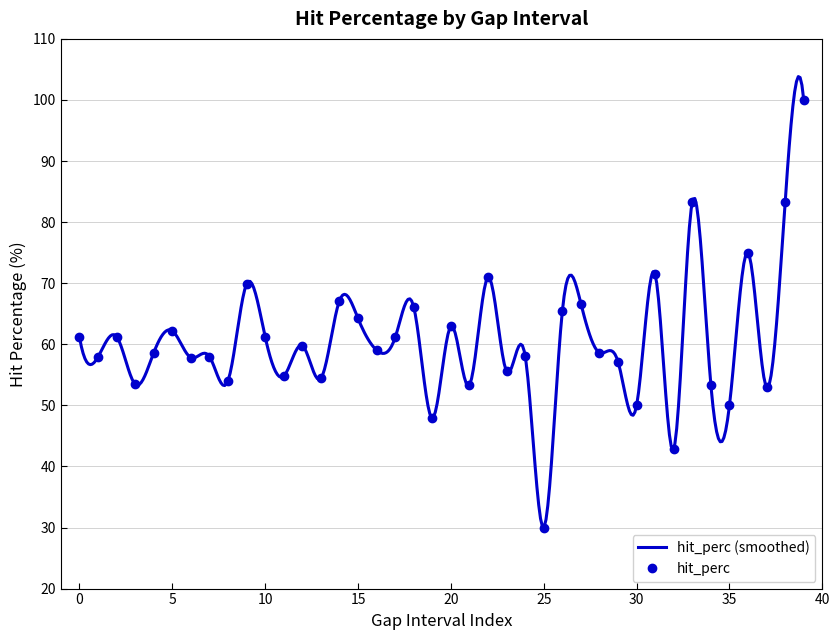

True or false: the data shows 32.9 at 11.

False